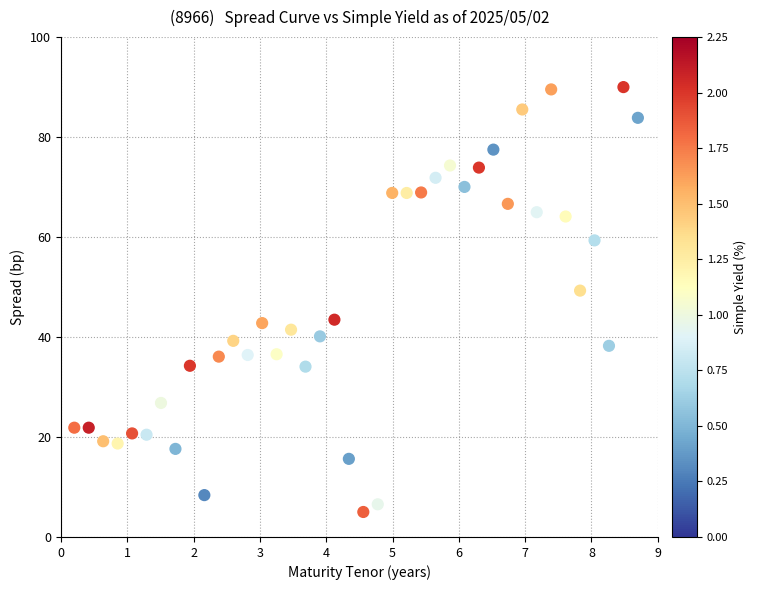

What Y value in the scatter plot is closest to 47?

49.3